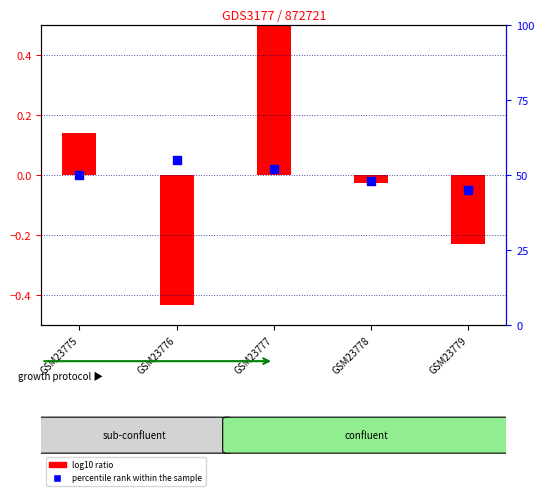

Which series has the largest total across all categories?

percentile rank within the sample